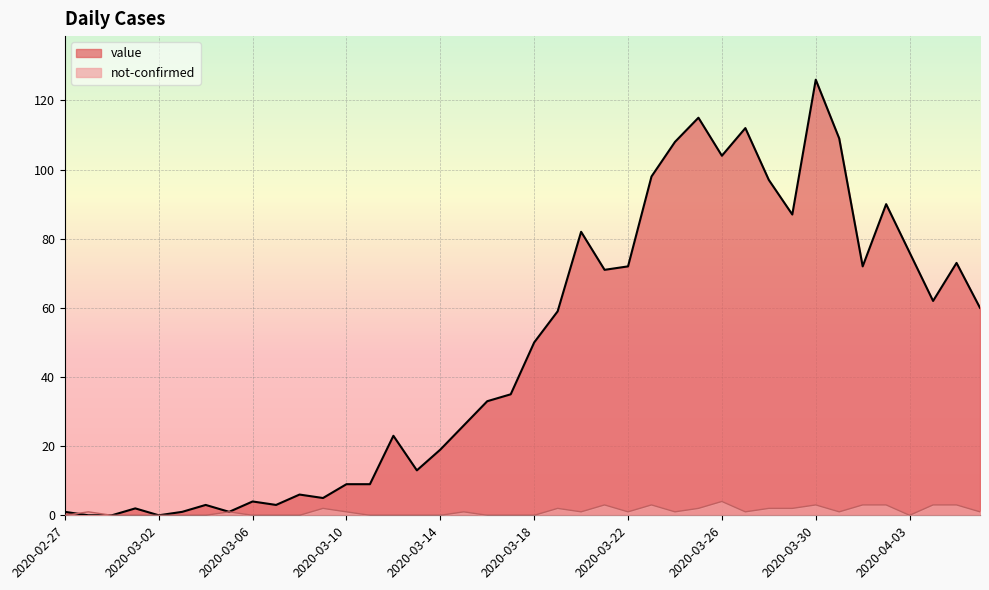

Does the chart display data point markers on the line(s)?

No